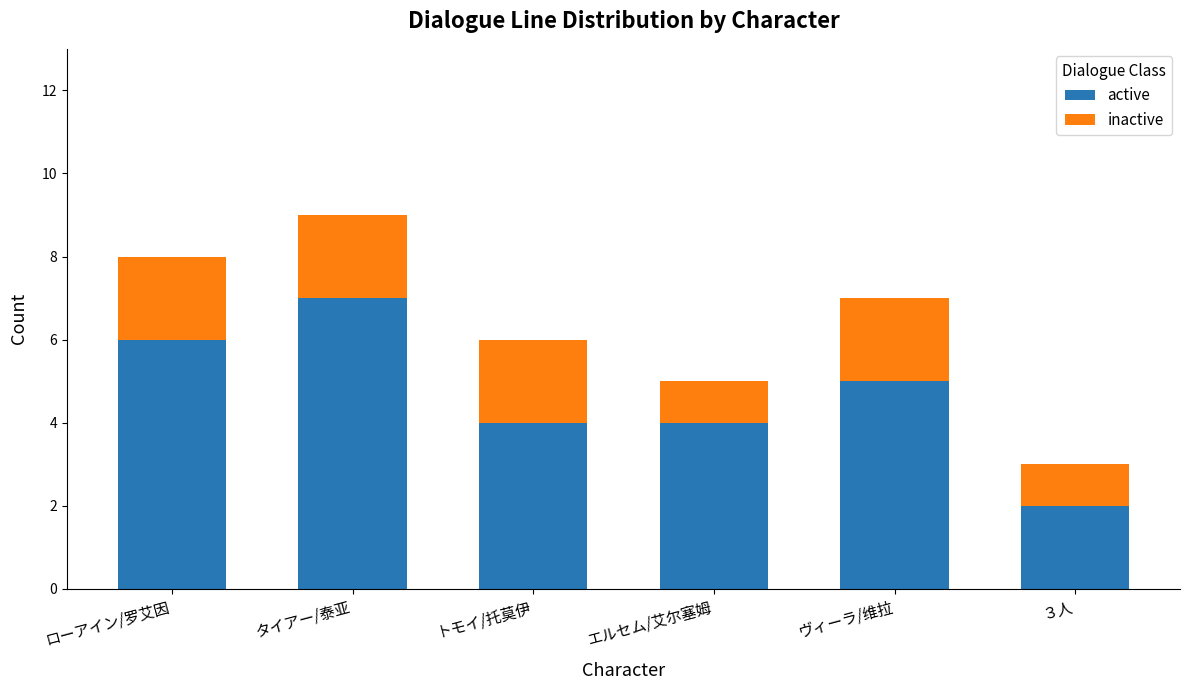

What is the difference between the maximum and minimum values in the active series?

5